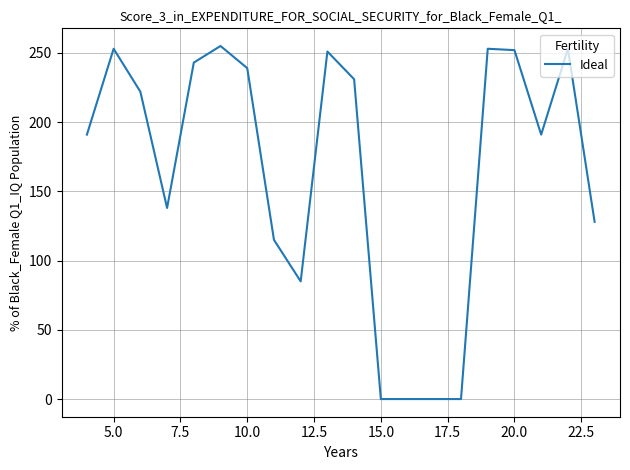

What is the greatest value displayed?

255